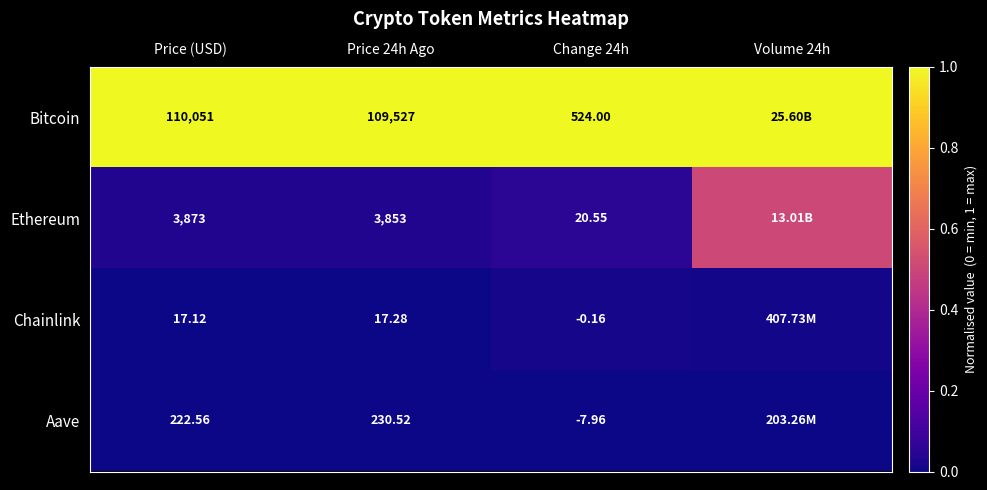

Rank the series at Price 24h Ago from highest to lowest value.

Bitcoin, Ethereum, Aave, Chainlink